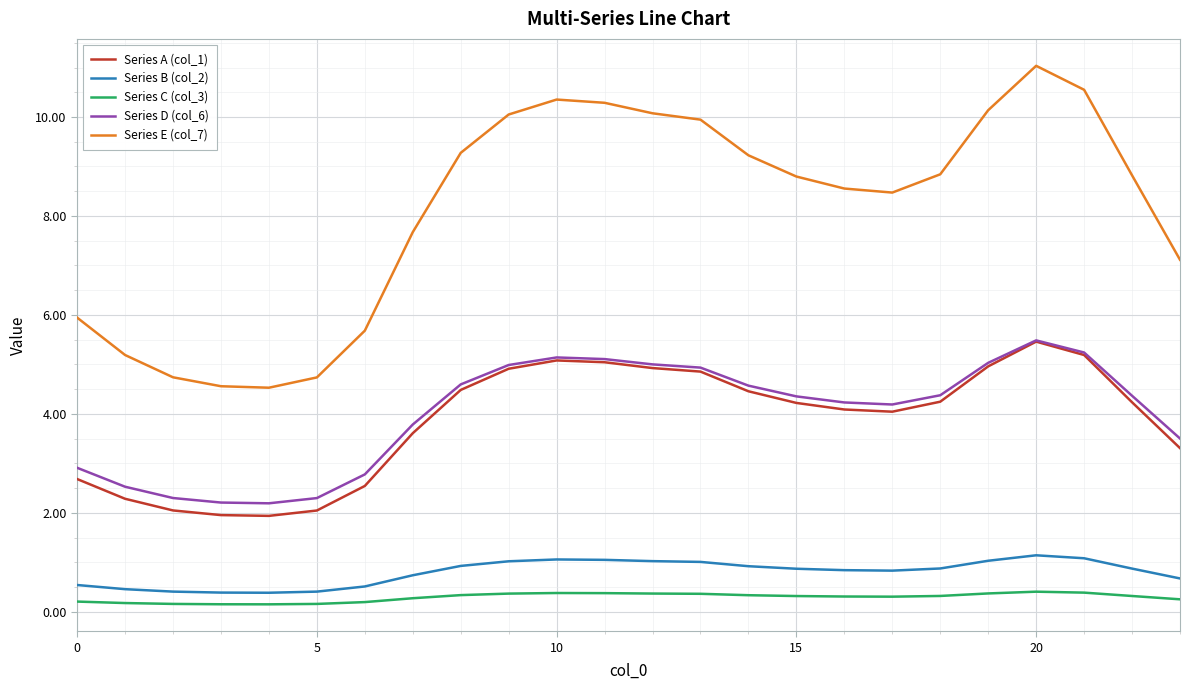

True or false: Series D (col_6) and Series B (col_2) cross at least once.

False